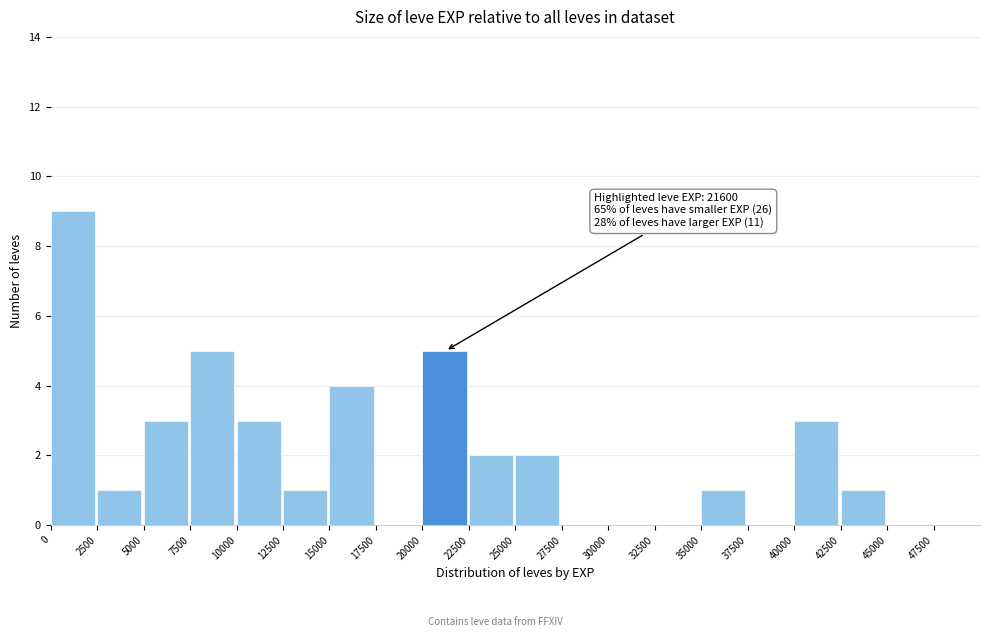

Over which range of the x-axis is the bar tallest?

0 to 2500